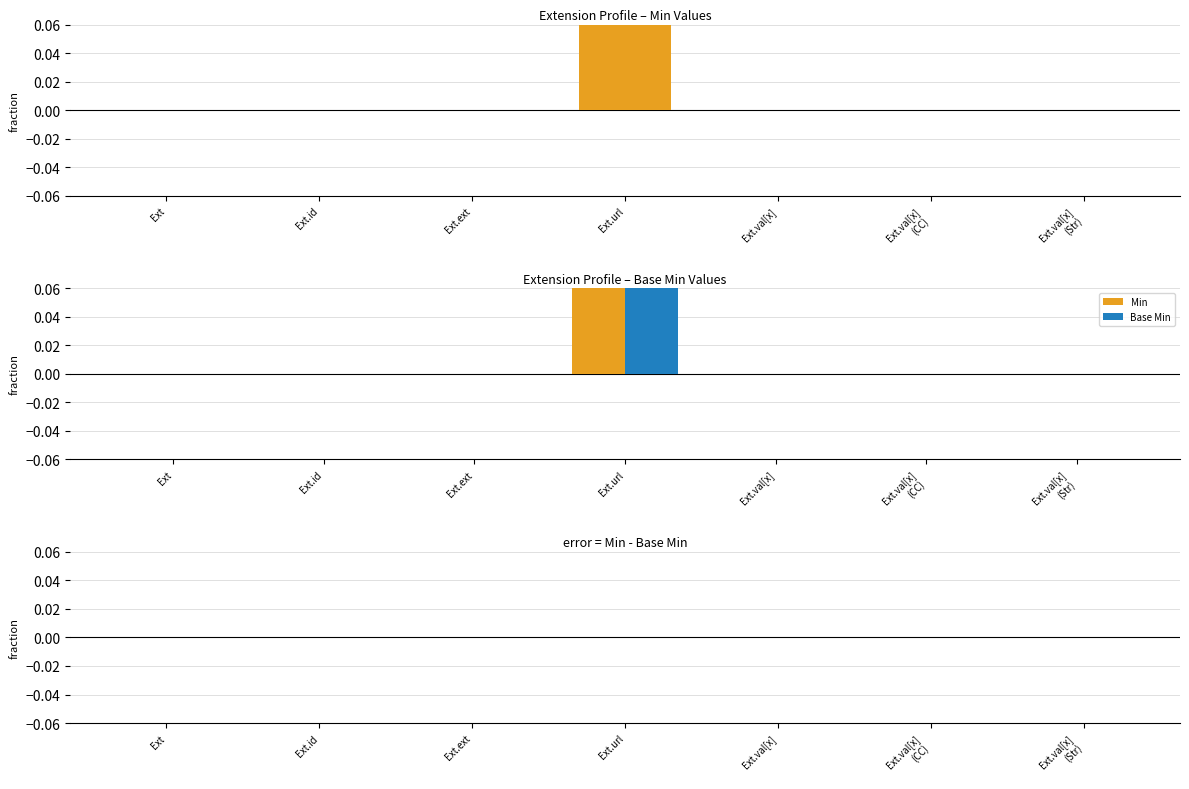

How many bars are there in total?

21